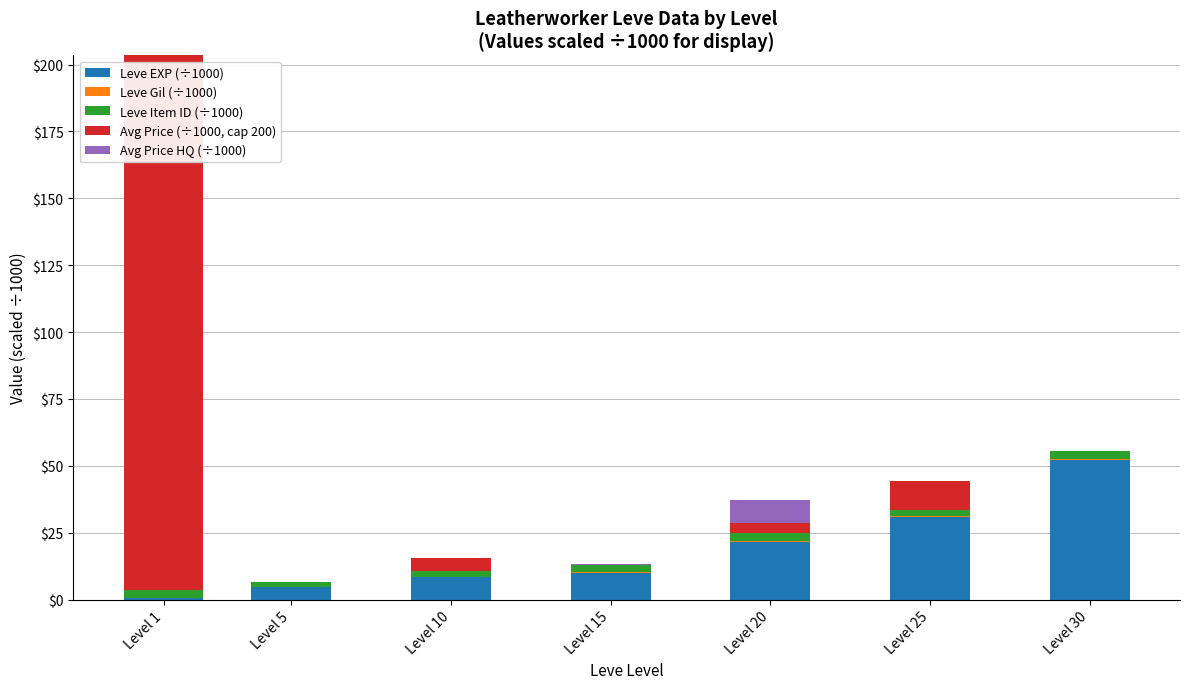

What is the sum of all Leve EXP (÷1000) values?

128.5